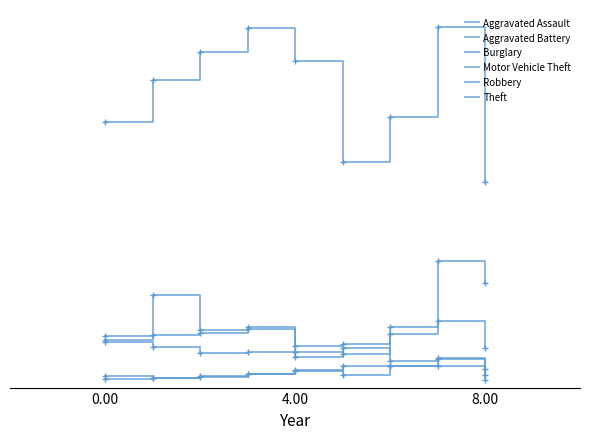

Does the chart display data point markers on the line(s)?

No